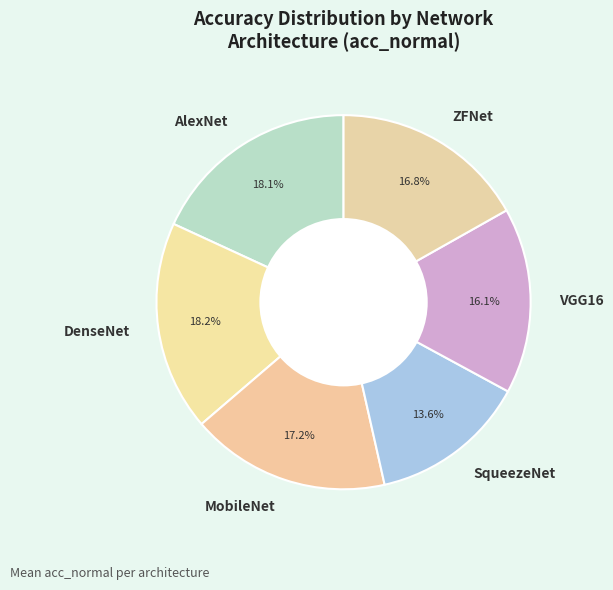

Between MobileNet and VGG16, which is larger?

MobileNet